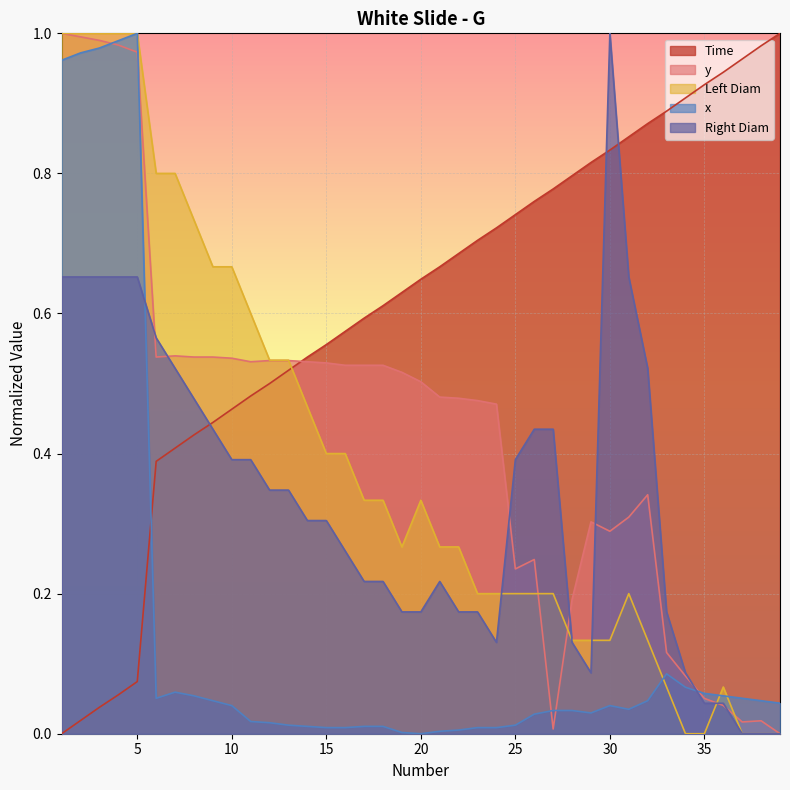

Reading right to left, transcribe all the data shown in this chart.

Time: 1.0	1.0	1.0	0.9	0.9	0.9	0.9	0.9	0.9	0.8	0.8	0.8	0.8	0.8	0.7	0.7	0.7	0.7	0.7	0.6	0.6	0.6	0.6	0.6	0.6	0.5	0.5	0.5	0.5	0.5	0.4	0.4	0.4	0.4	0.1	0.1	0.0	0.0	0.0
y: 0.0	0.0	0.0	0.0	0.1	0.1	0.1	0.3	0.3	0.3	0.3	0.2	0.0	0.2	0.2	0.5	0.5	0.5	0.5	0.5	0.5	0.5	0.5	0.5	0.5	0.5	0.5	0.5	0.5	0.5	0.5	0.5	0.5	0.5	1.0	1.0	1.0	1.0	1.0
Left Diam: 0.0	0.0	0.0	0.1	0.0	0.0	0.1	0.1	0.2	0.1	0.1	0.1	0.2	0.2	0.2	0.2	0.2	0.3	0.3	0.3	0.3	0.3	0.3	0.4	0.4	0.5	0.5	0.5	0.6	0.7	0.7	0.7	0.8	0.8	1.0	1.0	1.0	1.0	1.0
x: 0.0	0.0	0.1	0.1	0.1	0.1	0.1	0.0	0.0	0.0	0.0	0.0	0.0	0.0	0.0	0.0	0.0	0.0	0.0	0.0	0.0	0.0	0.0	0.0	0.0	0.0	0.0	0.0	0.0	0.0	0.0	0.1	0.1	0.1	1.0	1.0	1.0	1.0	1.0
Right Diam: 0.0	0.0	0.0	0.0	0.0	0.1	0.2	0.5	0.7	1.0	0.1	0.1	0.4	0.4	0.4	0.1	0.2	0.2	0.2	0.2	0.2	0.2	0.2	0.3	0.3	0.3	0.3	0.3	0.4	0.4	0.4	0.5	0.5	0.6	0.7	0.7	0.7	0.7	0.7